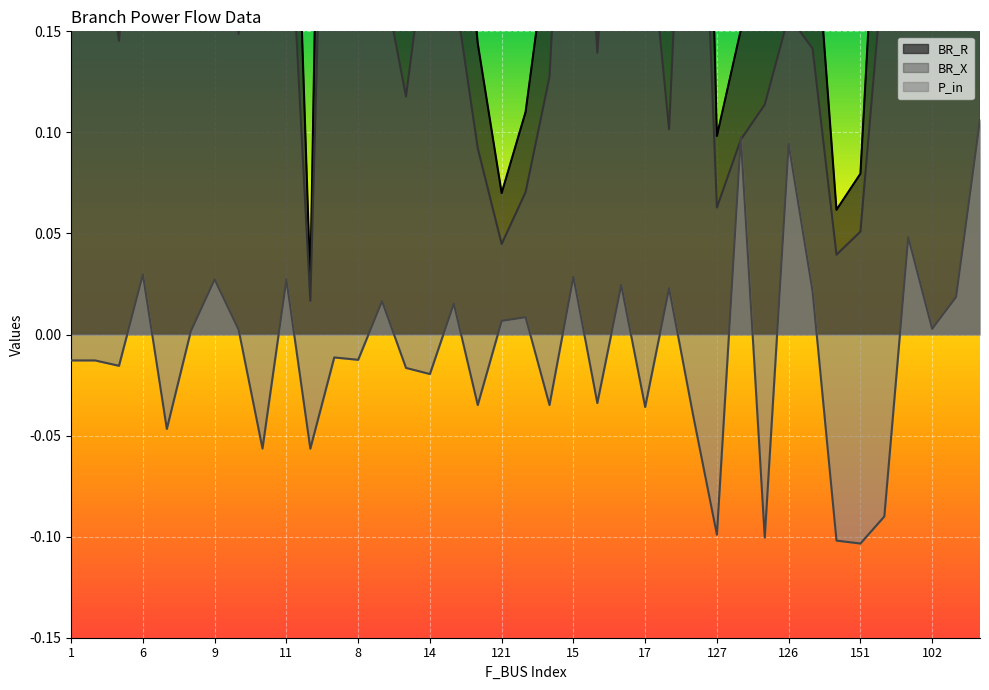

True or false: BR_R and P_in intersect in this chart.

False